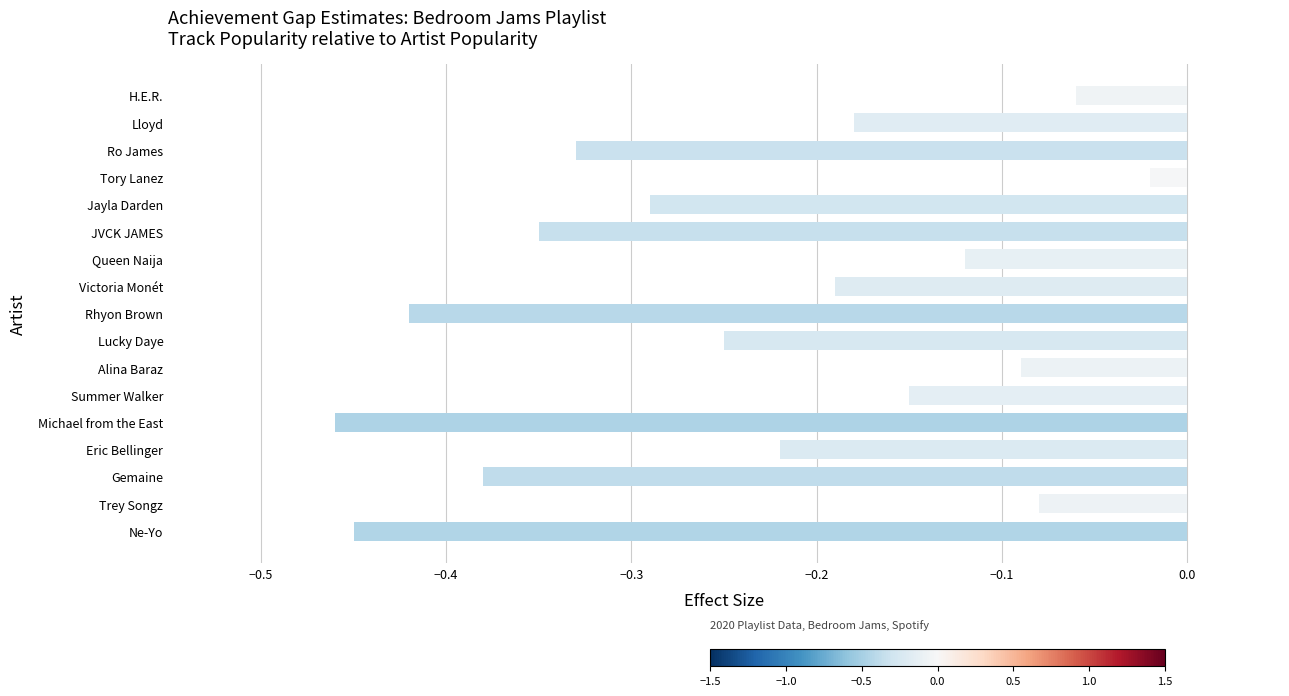

Which label corresponds to the largest value in the chart?

Tory Lanez